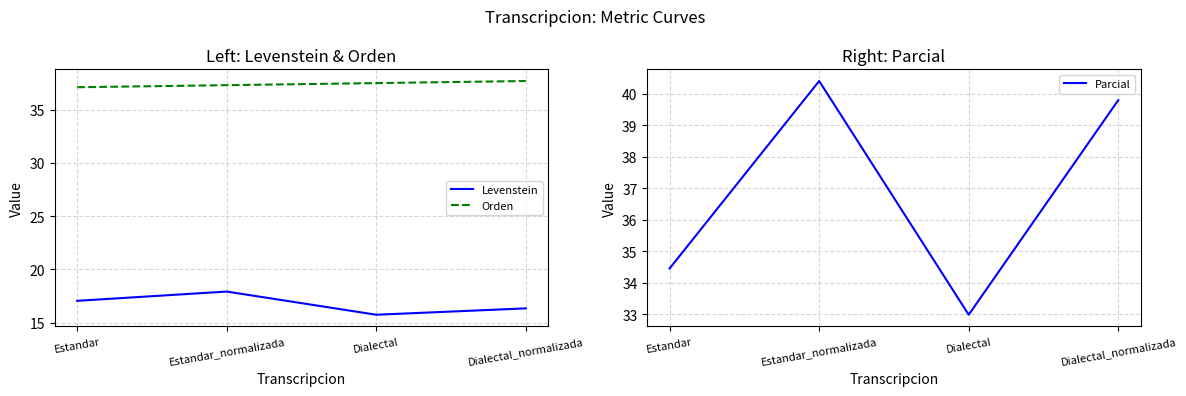

Count the Orden values in the range 37 to 38.

4